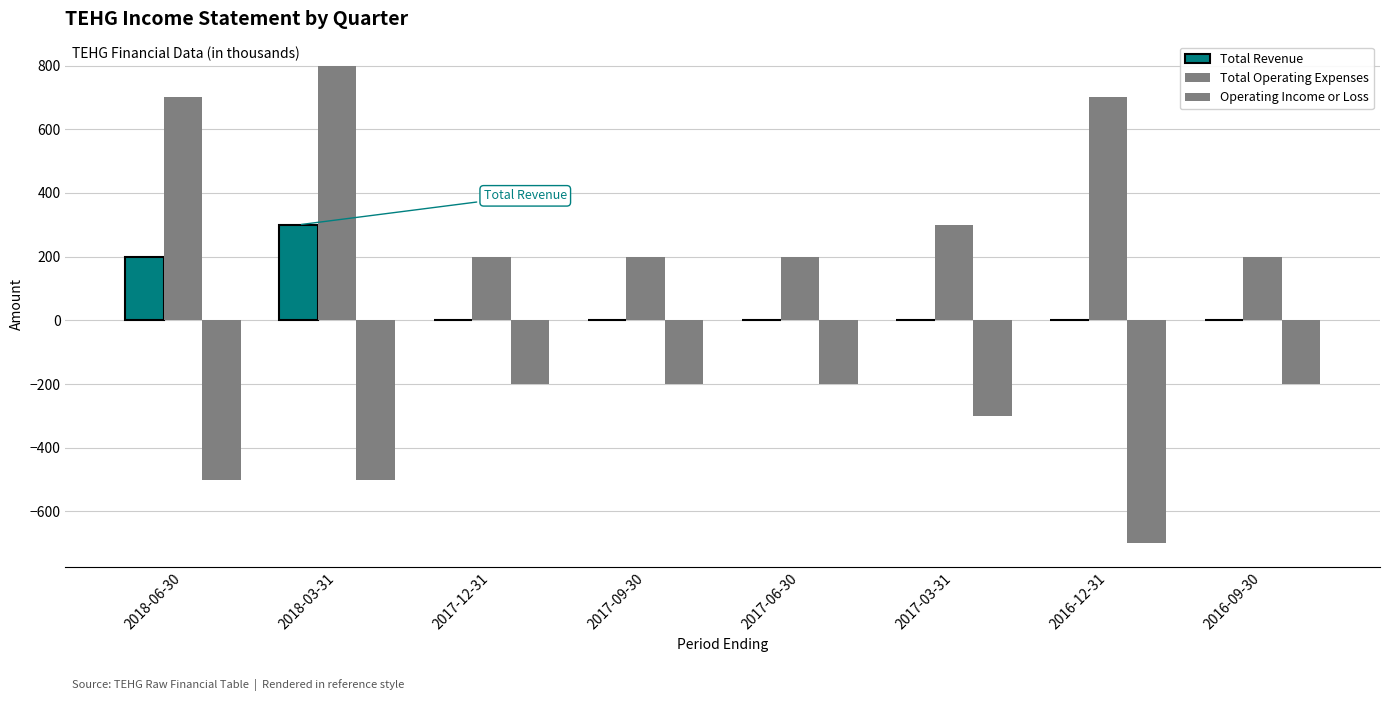

Between 2018-03-31 and 2016-12-31, which series saw the biggest shift?

Total Revenue